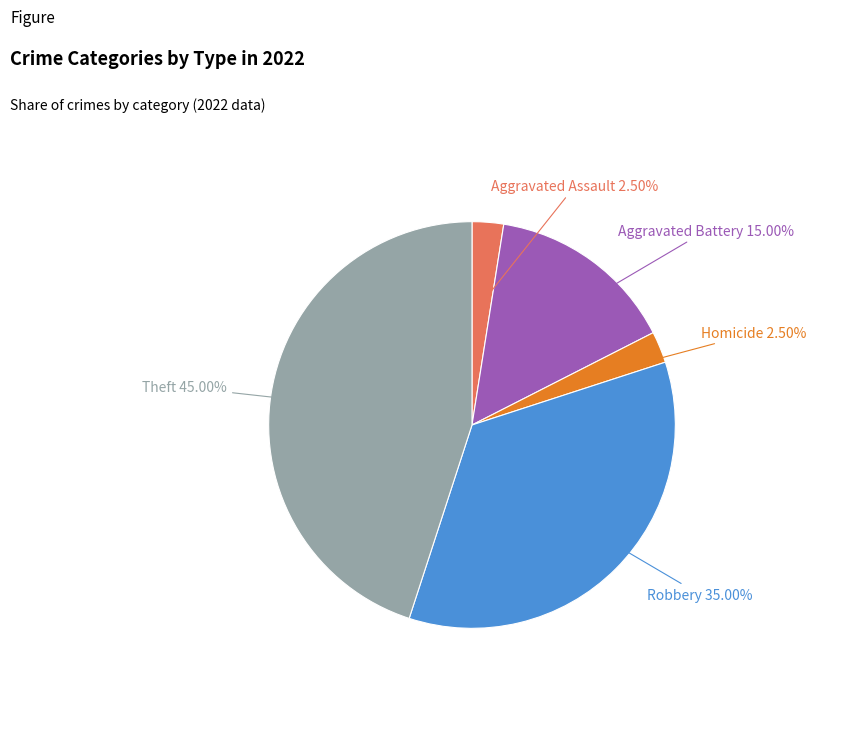

What is the total percentage of Homicide and Aggravated Assault?

5.0%